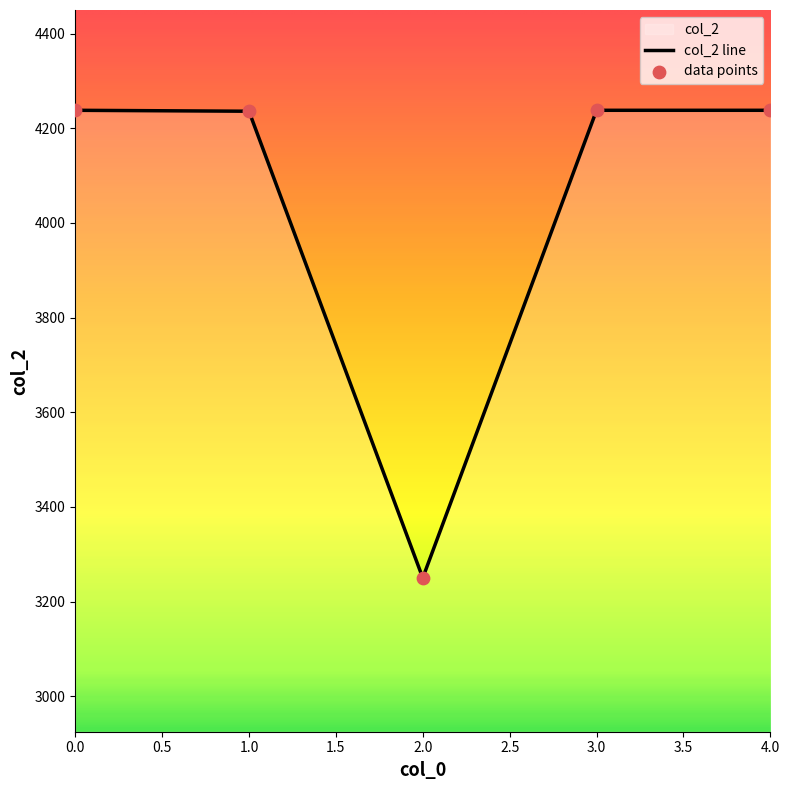

What is the ratio of the value at 4.0 to the value at 0.0?

1.0